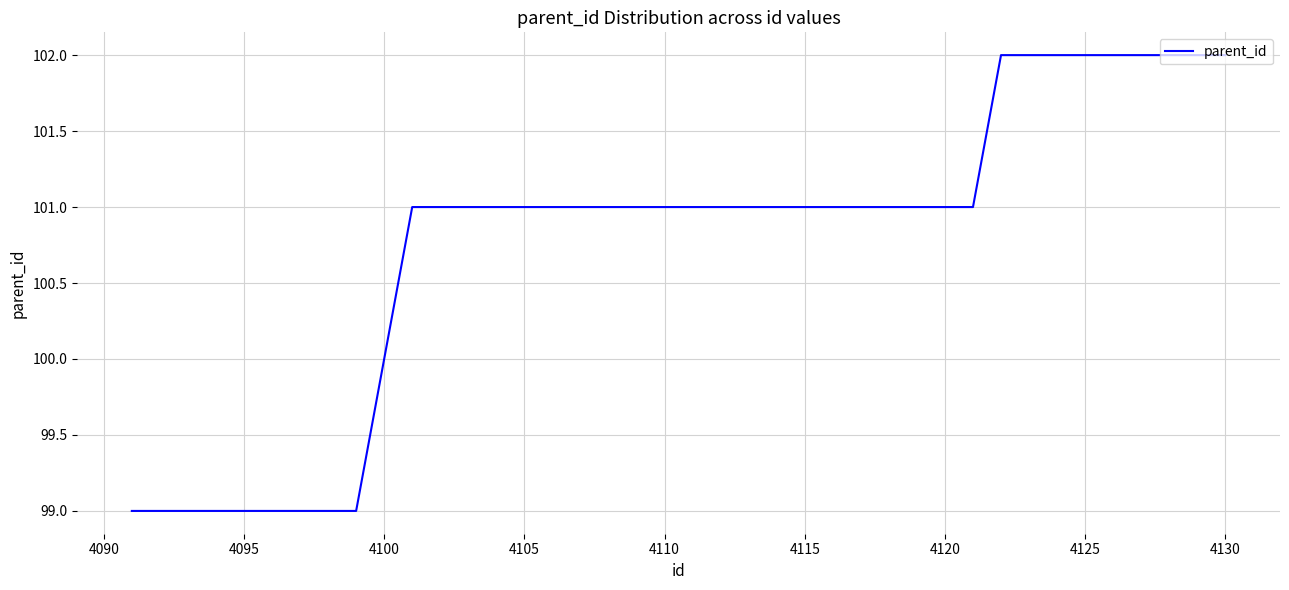

Reading left to right, list all the values displayed in this chart.

99	99	99	99	99	99	99	99	99	100	101	101	101	101	101	101	101	101	101	101	101	101	101	101	101	101	101	101	101	101	101	102	102	102	102	102	102	102	102	102